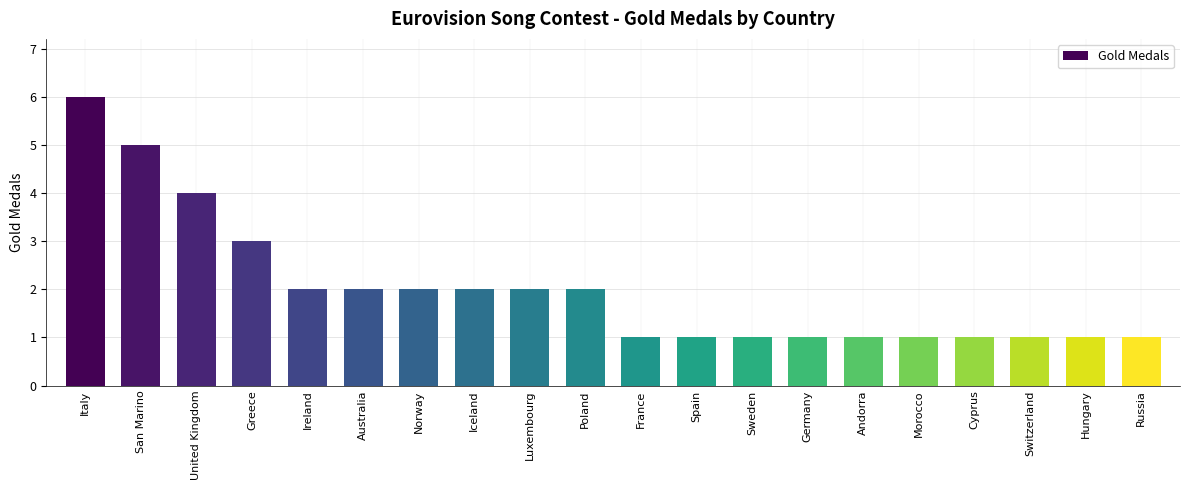

What is the label of the 18th bar from the left?

Switzerland